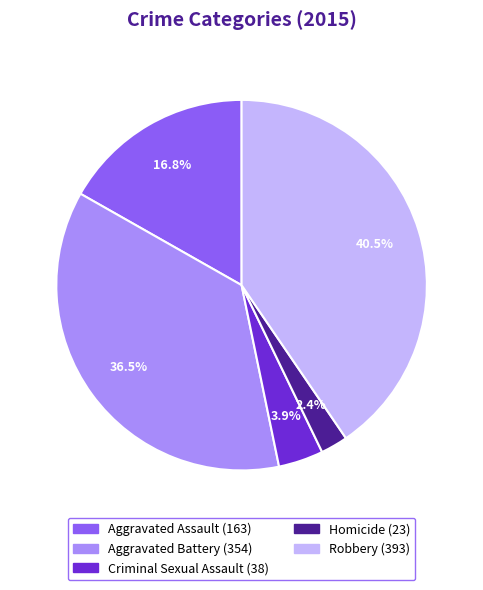

Is there any slice that represents more than half of the pie?

No